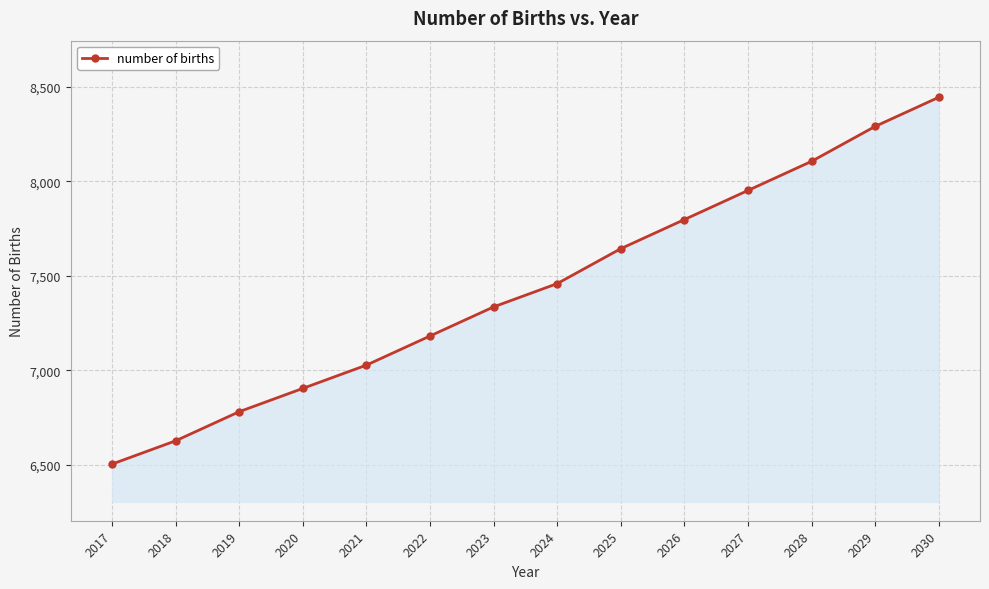

Count the number of data series in this chart.

1